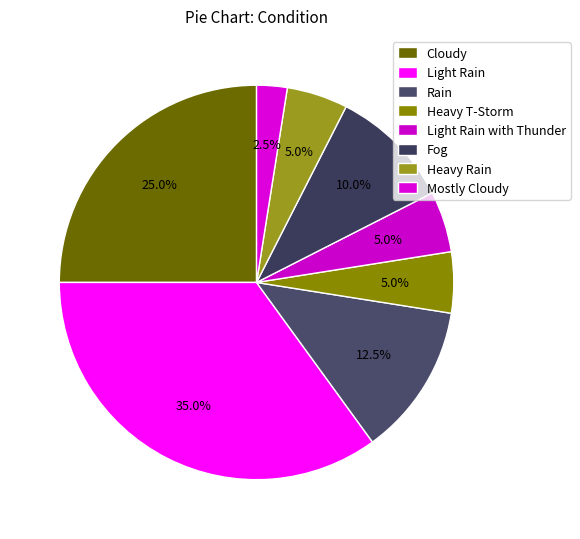

How many slices are in this pie chart?

8